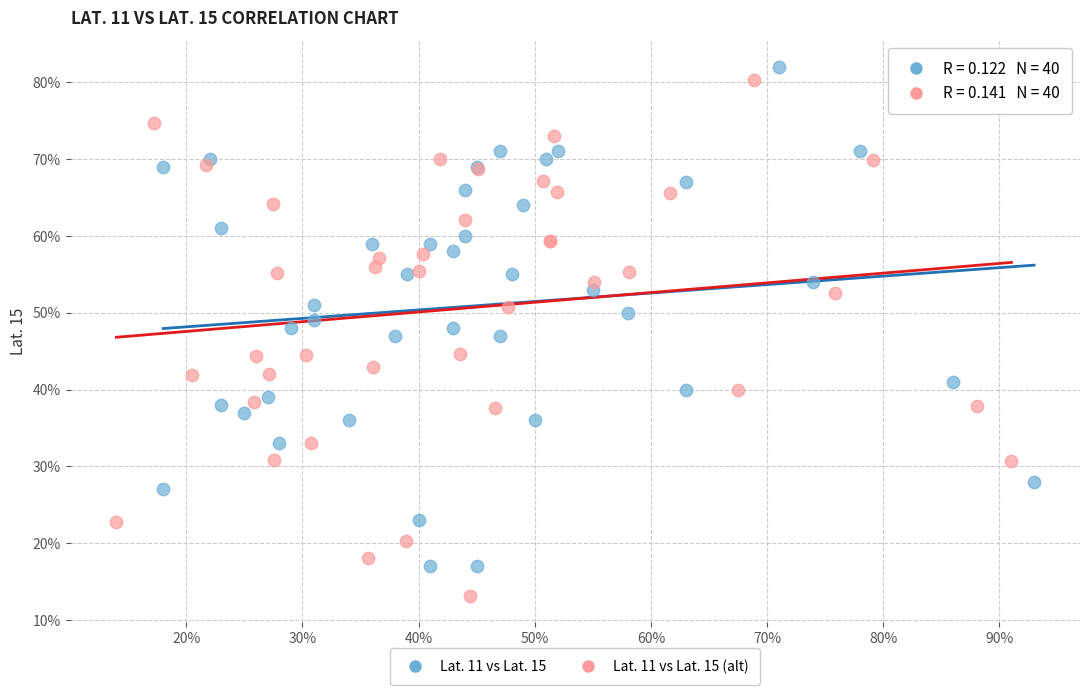

Which series reaches the minimum Y coordinate?

Lat. 11 vs Lat. 15 (alt)